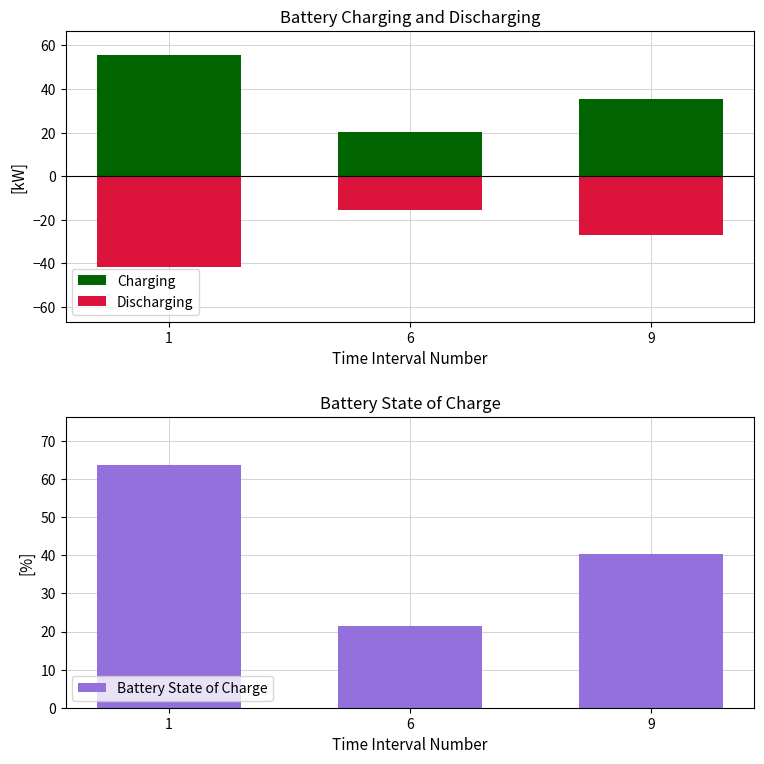

Where is Discharging nearest to the value -28?

9